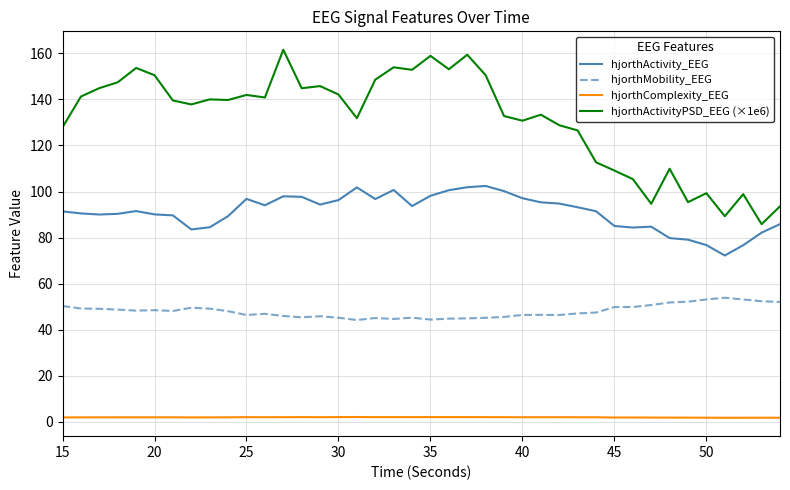

List the series in order of their overall mean, lowest first.

hjorthComplexity_EEG, hjorthMobility_EEG, hjorthActivity_EEG, hjorthActivityPSD_EEG (×1e6)